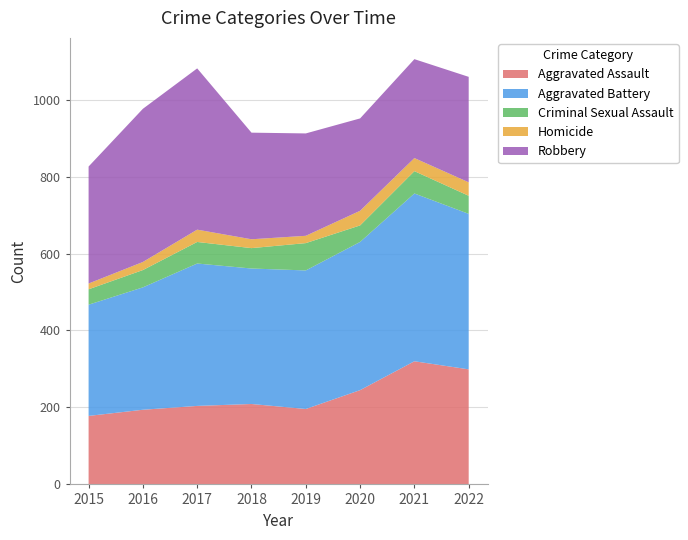

Reading left to right, transcribe all the data shown in this chart.

Aggravated Assault: 178	194	204	209	196	245	320	299
Aggravated Battery: 289	318	370	352	360	385	436	404
Criminal Sexual Assault: 40	45	56	53	71	43	58	47
Homicide: 15	21	32	23	19	38	34	35
Robbery: 304	398	419	277	266	240	257	274